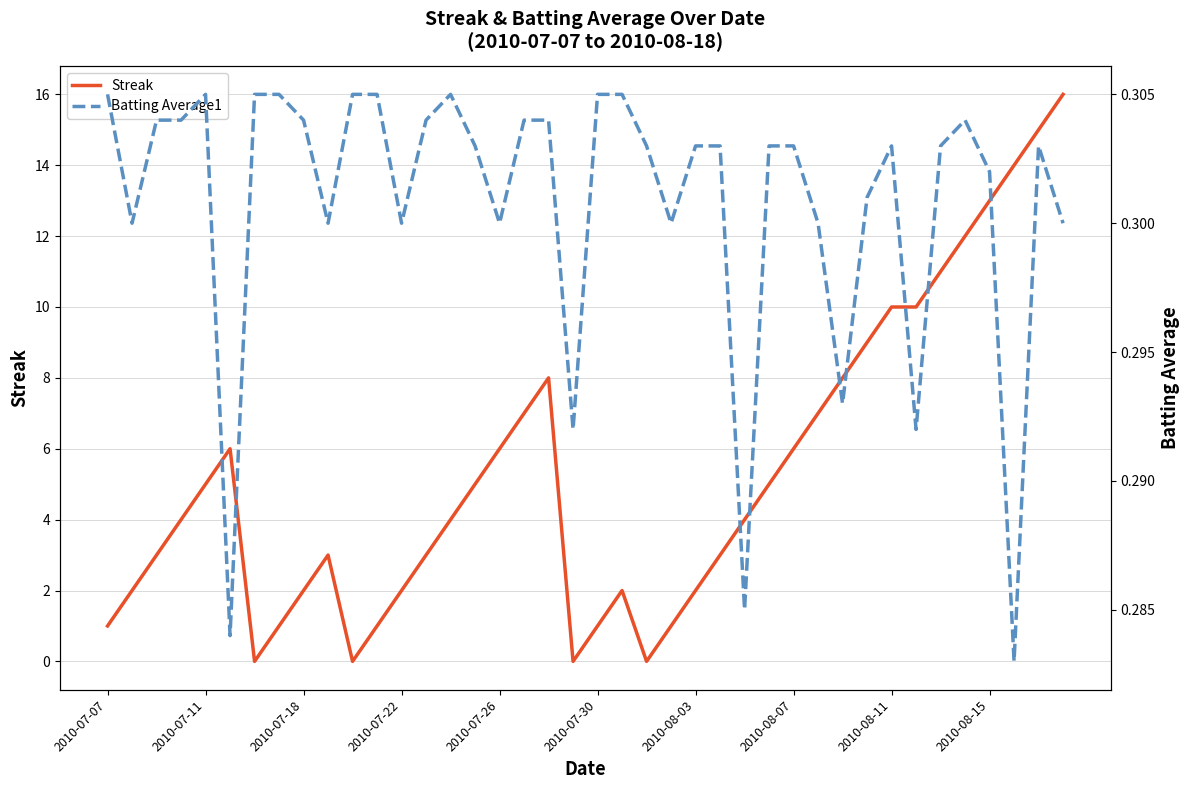

What is the value of the Streak point at the 38th from the left?

14.0